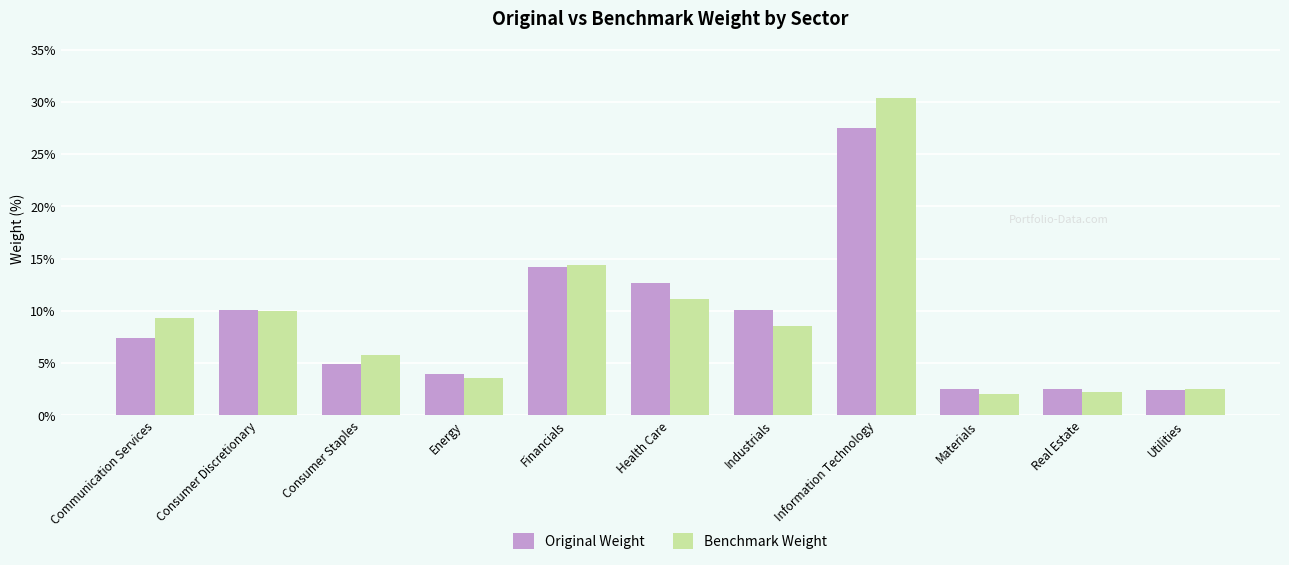

What are all the series names shown in the legend?

Original Weight, Benchmark Weight